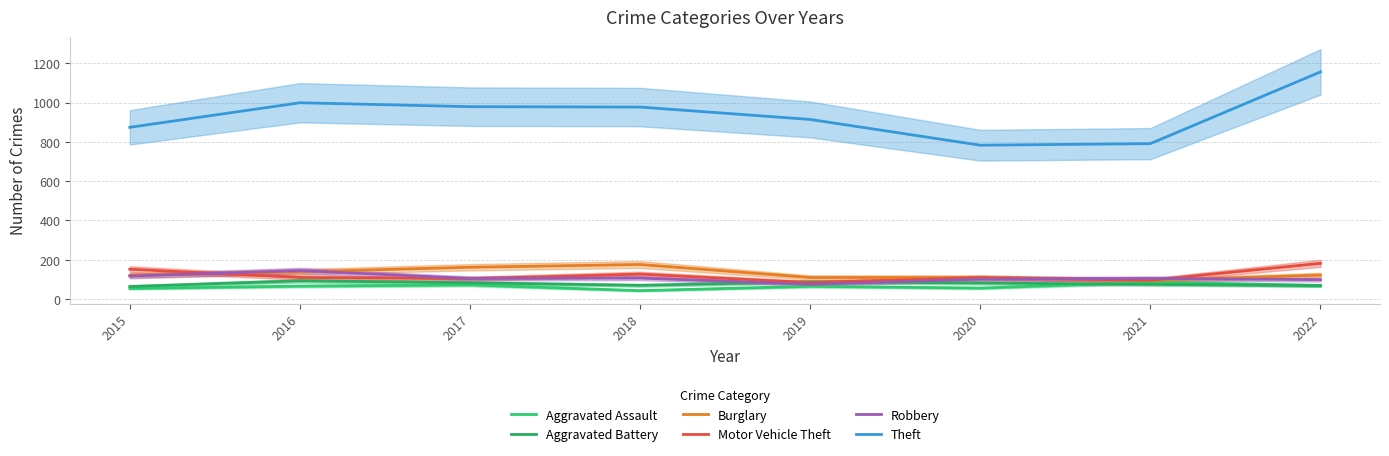

True or false: Aggravated Battery has more than 1 interior local peaks.

True